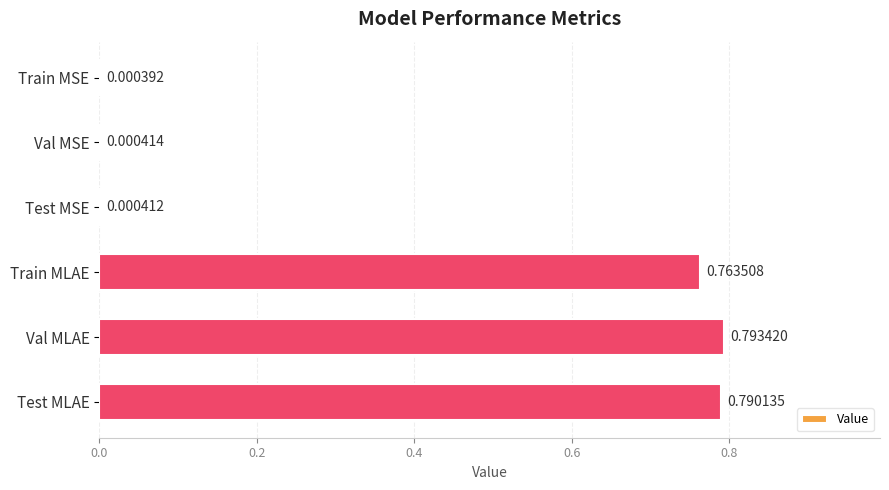

Between Train MLAE and Train MSE, which is larger?

Train MLAE